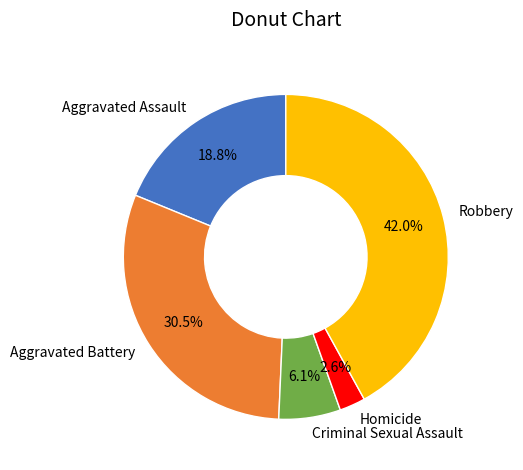

To the nearest percent, what percentage of the pie is Aggravated Assault?

19%